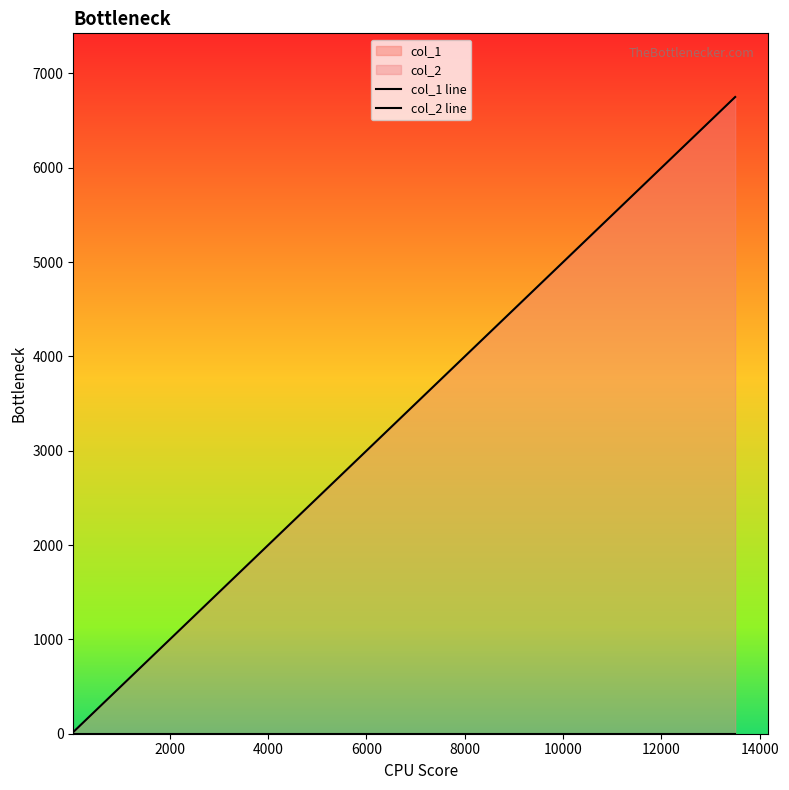

True or false: col_1 line and col_2 line intersect in this chart.

False